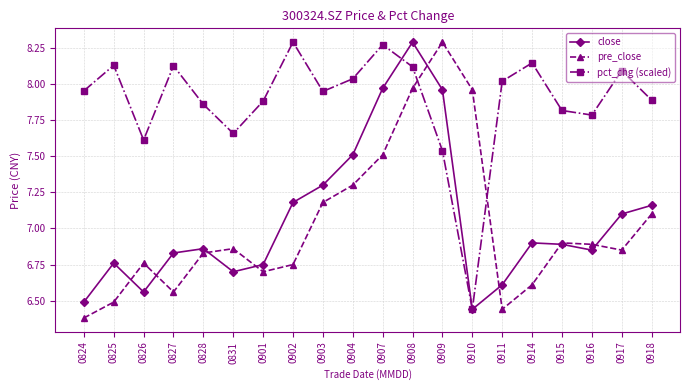

At which label does pct_chg (scaled) reach its minimum?

0910